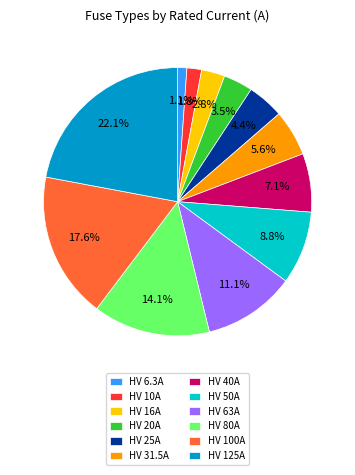

How many segments does this pie chart have?

12